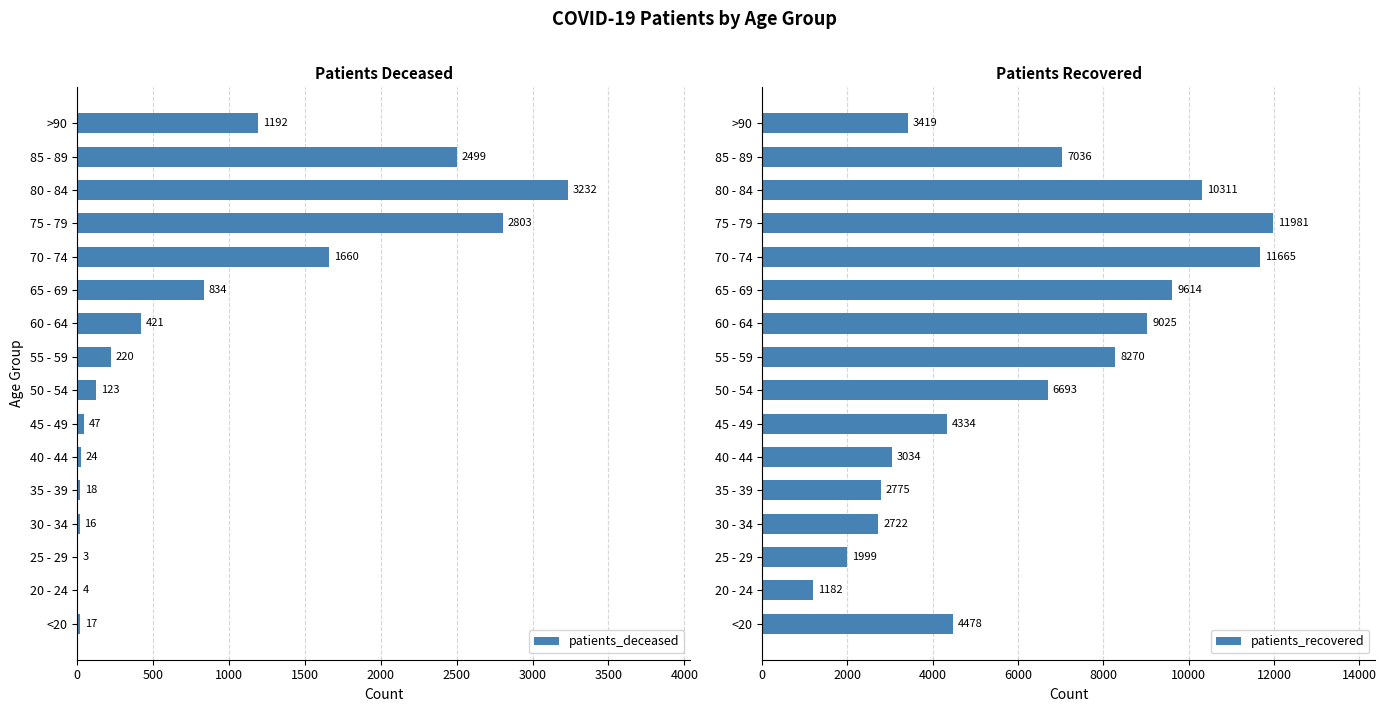

What are all the series names shown in the legend?

patients_deceased, patients_recovered